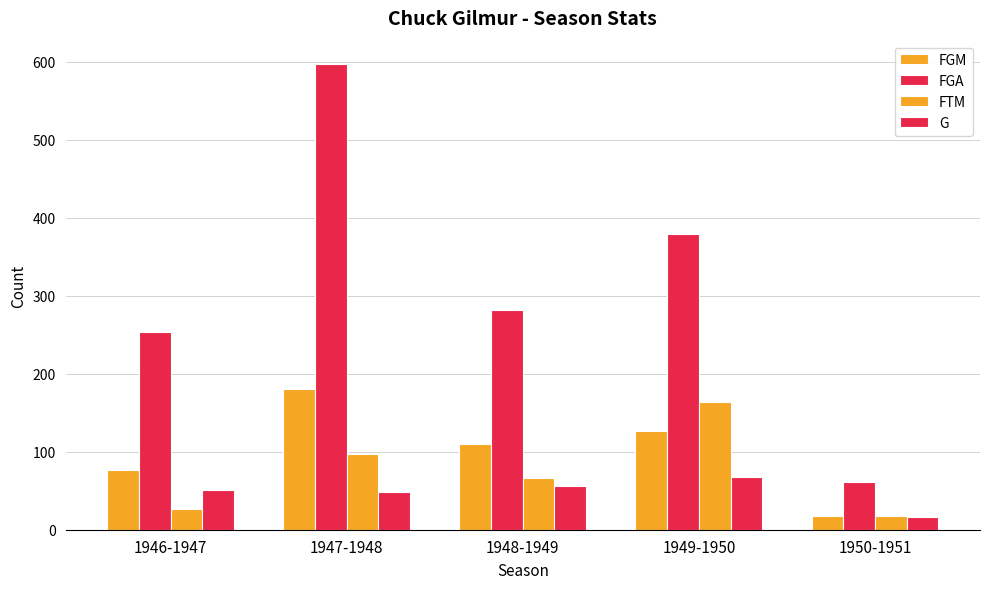

How many categories are shown in the chart?

5